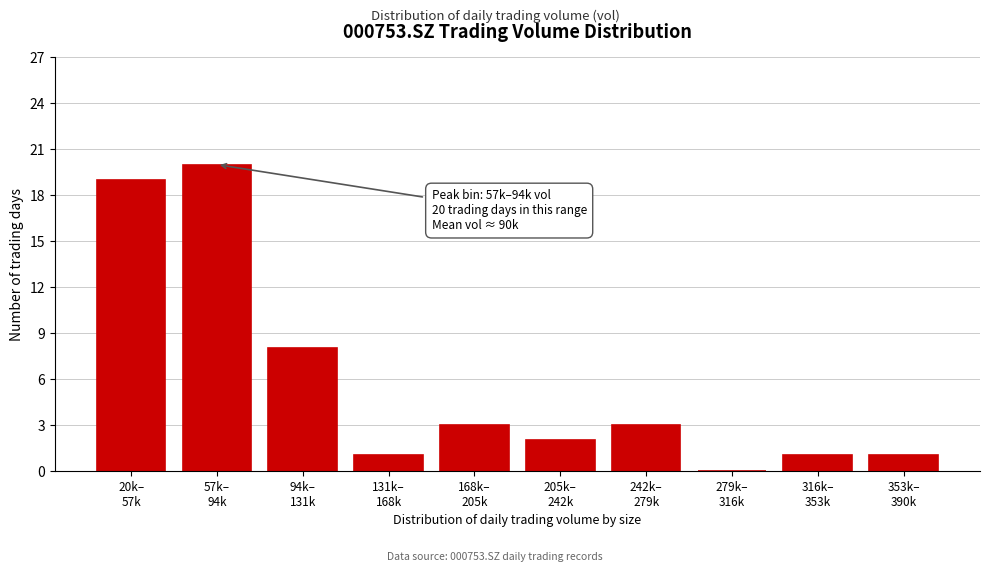

What is the greatest value displayed?

20